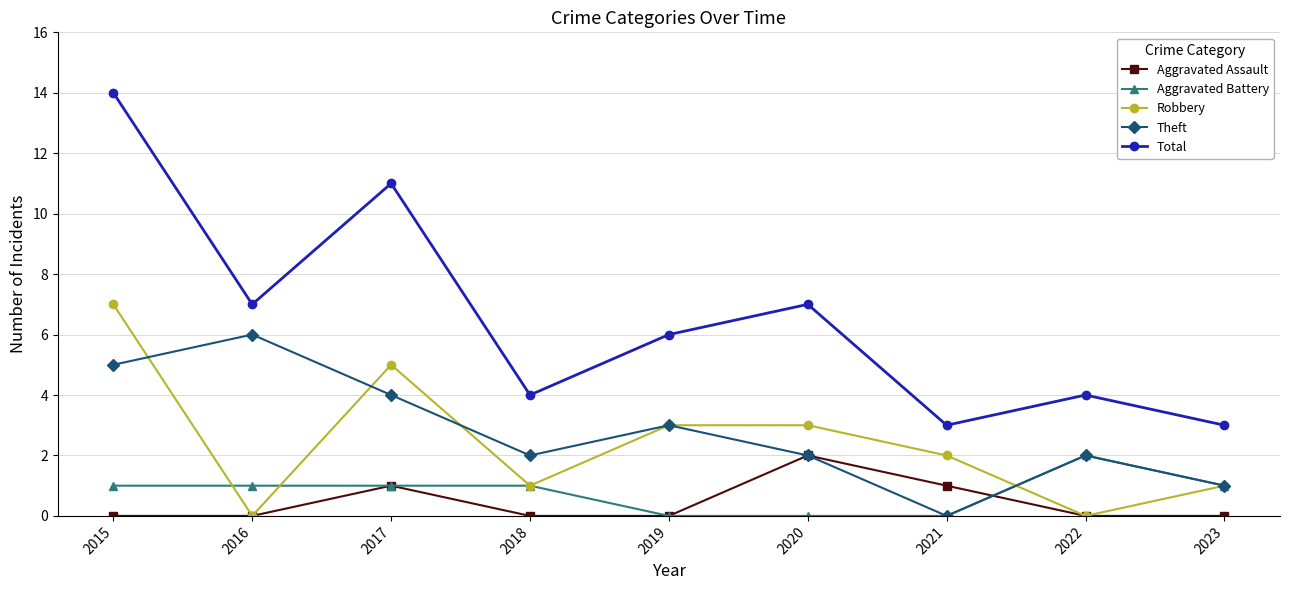

What are all the series names shown in the legend?

Aggravated Assault, Aggravated Battery, Robbery, Theft, Total